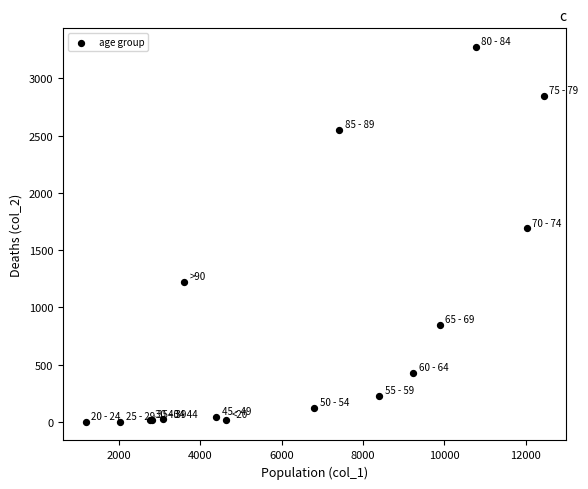

What Y value in the scatter plot is closest to 1638?

1690